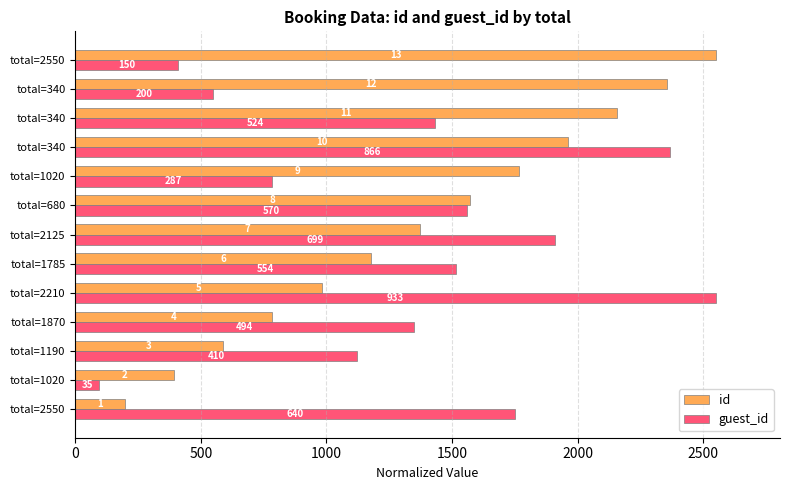

What are all the series names shown in the legend?

id, guest_id